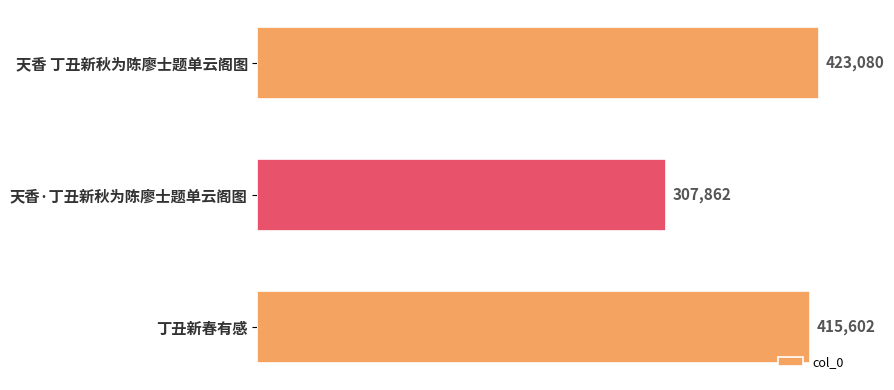

Reading bottom to top, extract all data points from this chart.

415602	307862	423080